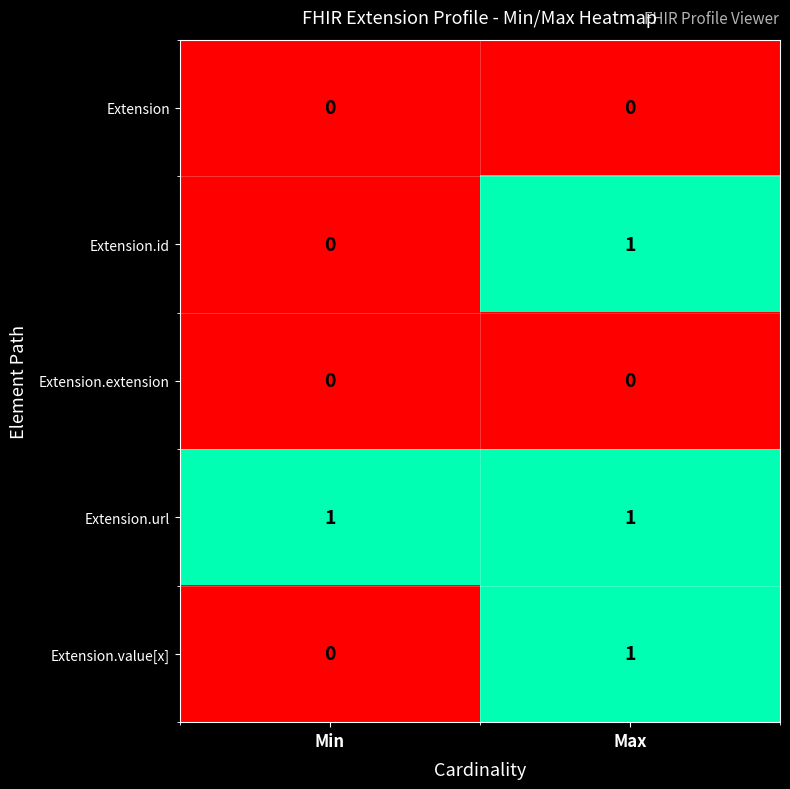

The value of Extension.id at Min is -1. True or false?

False